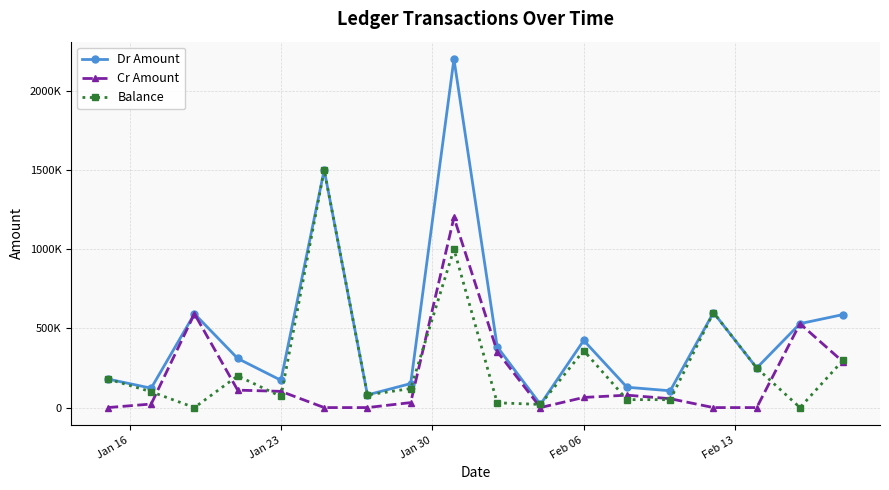

List the series in order of their peak value, lowest first.

Cr Amount, Balance, Dr Amount